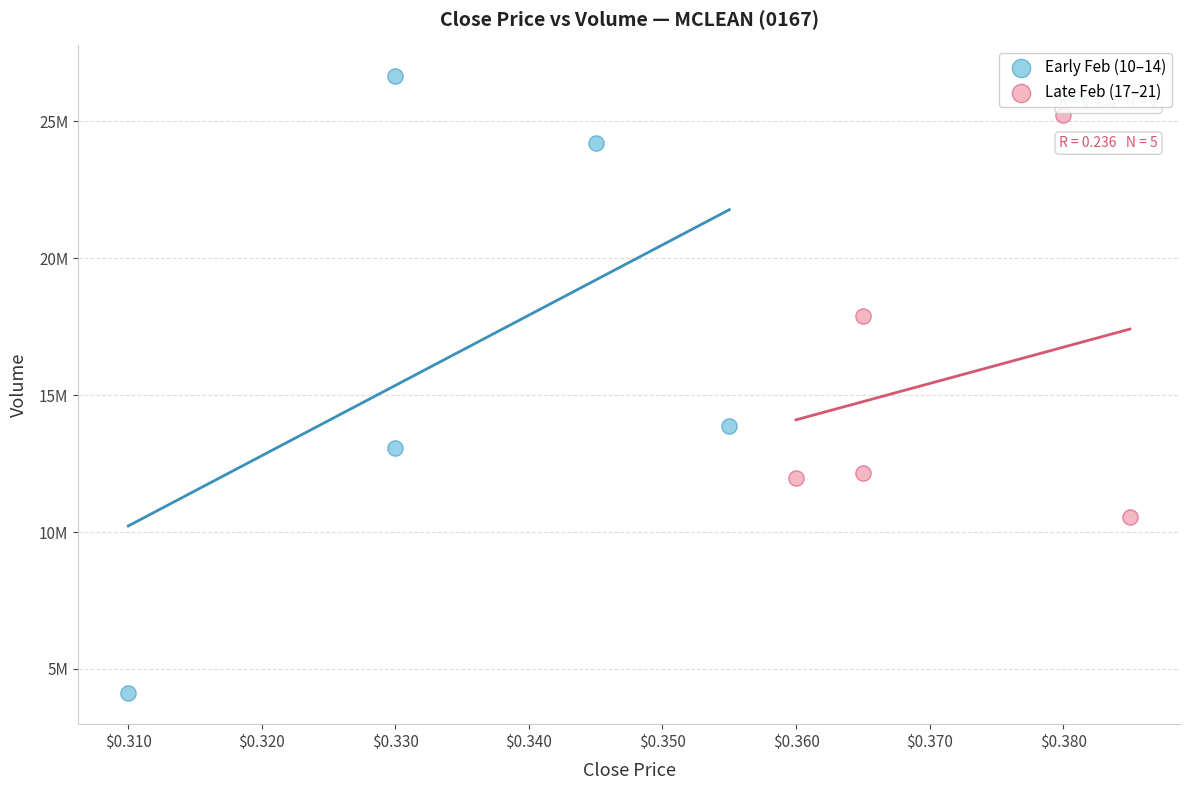

What are all the series names shown in the legend?

Early Feb (10–14), Late Feb (17–21)